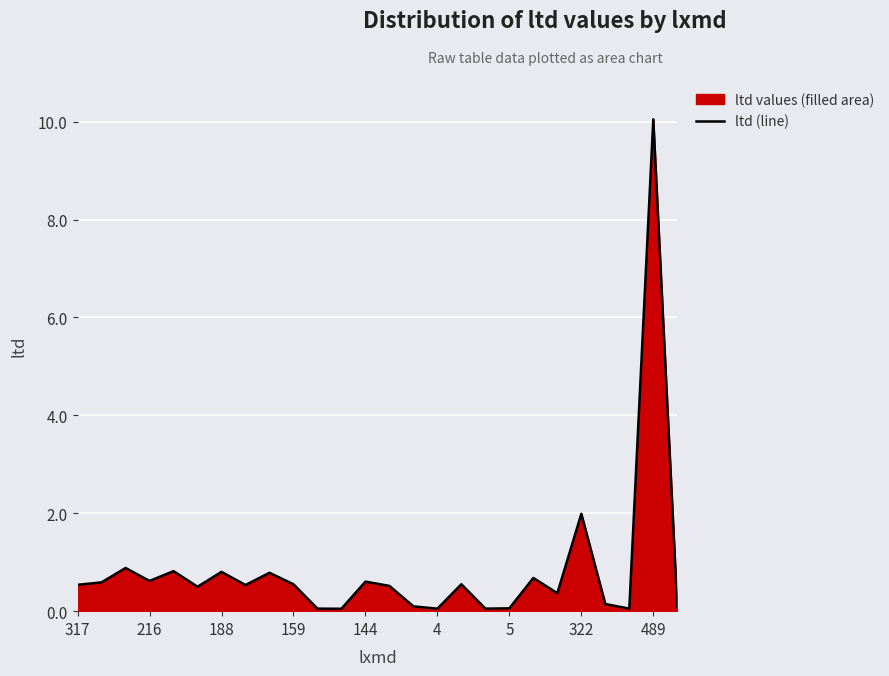

True or false: the data has more than 2 interior local peaks.

True